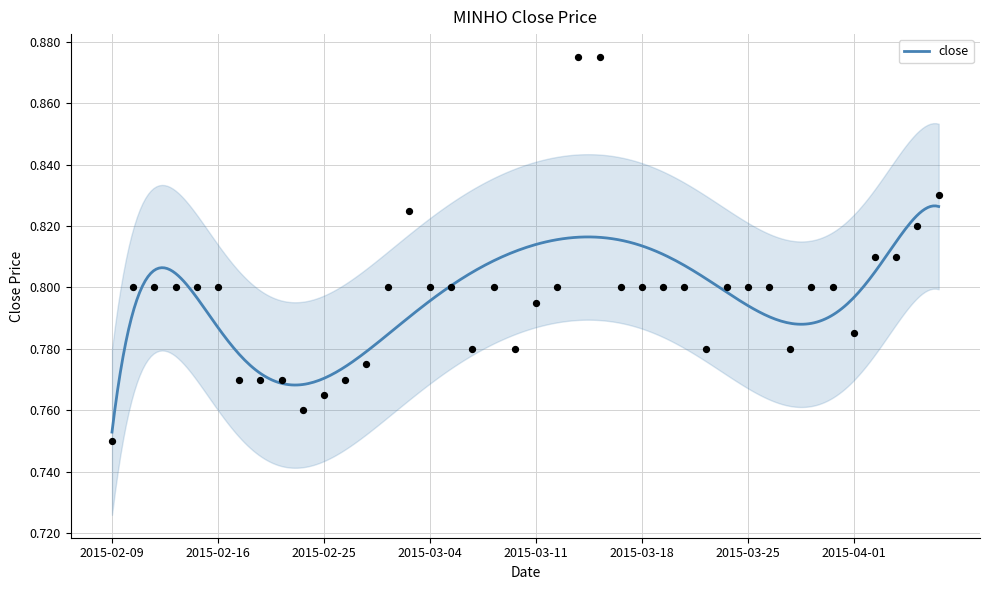

Which has a higher value, 2015-03-02 or 2015-02-18?

2015-03-02